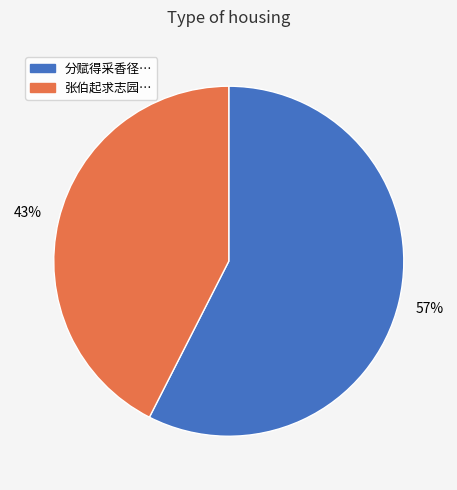

To the nearest percent, what is the average slice percentage?

50%